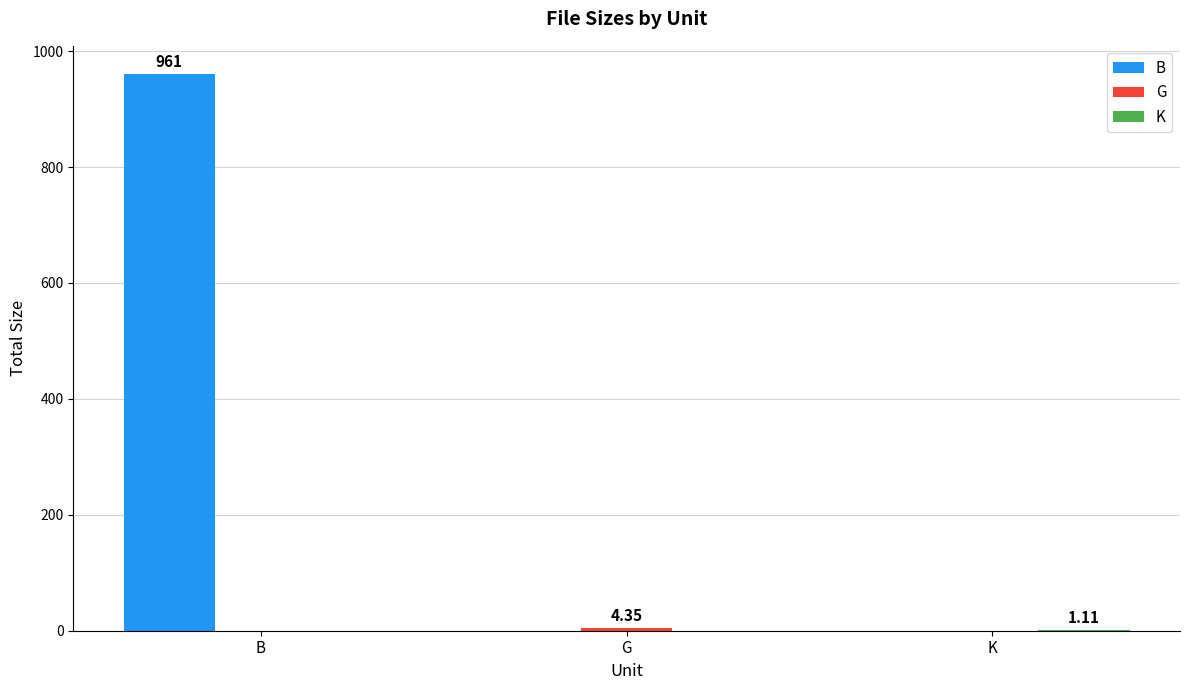

At which category does the chart reach its peak across all series?

B